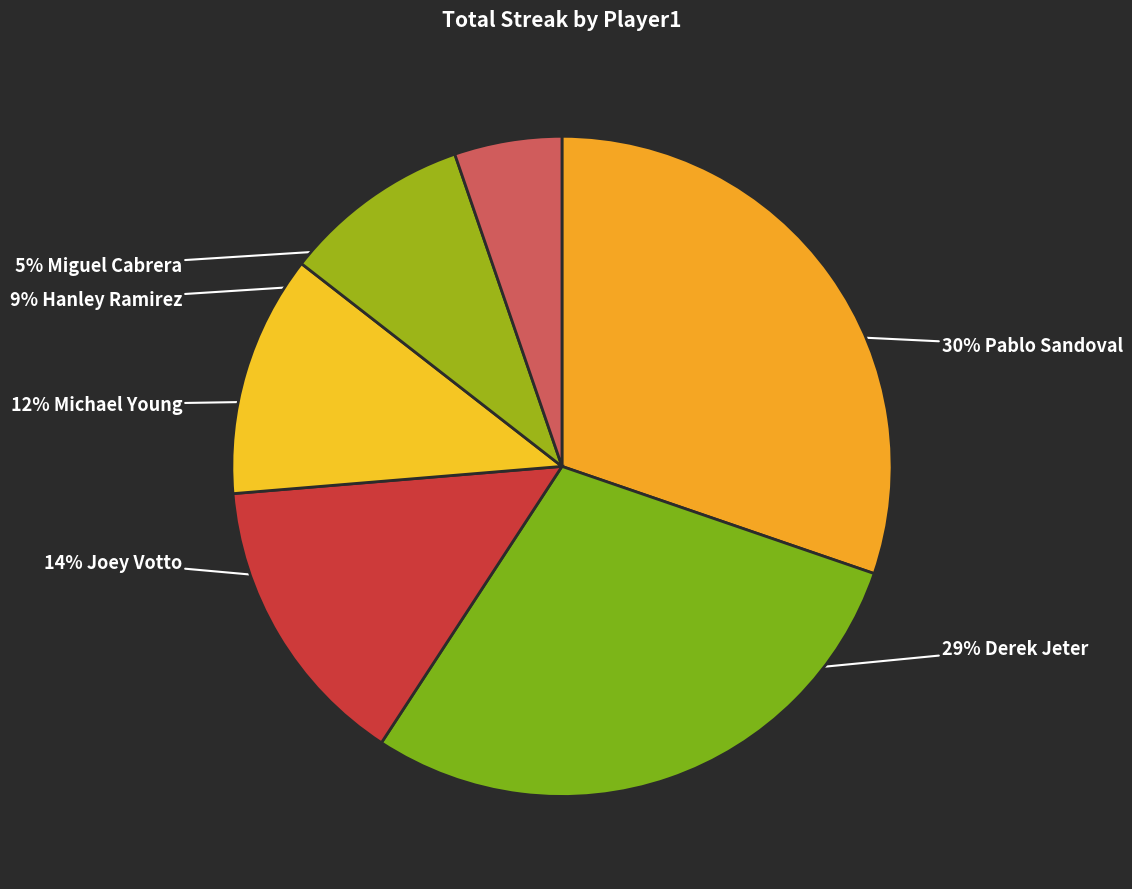

Count the number of slices in the pie.

6